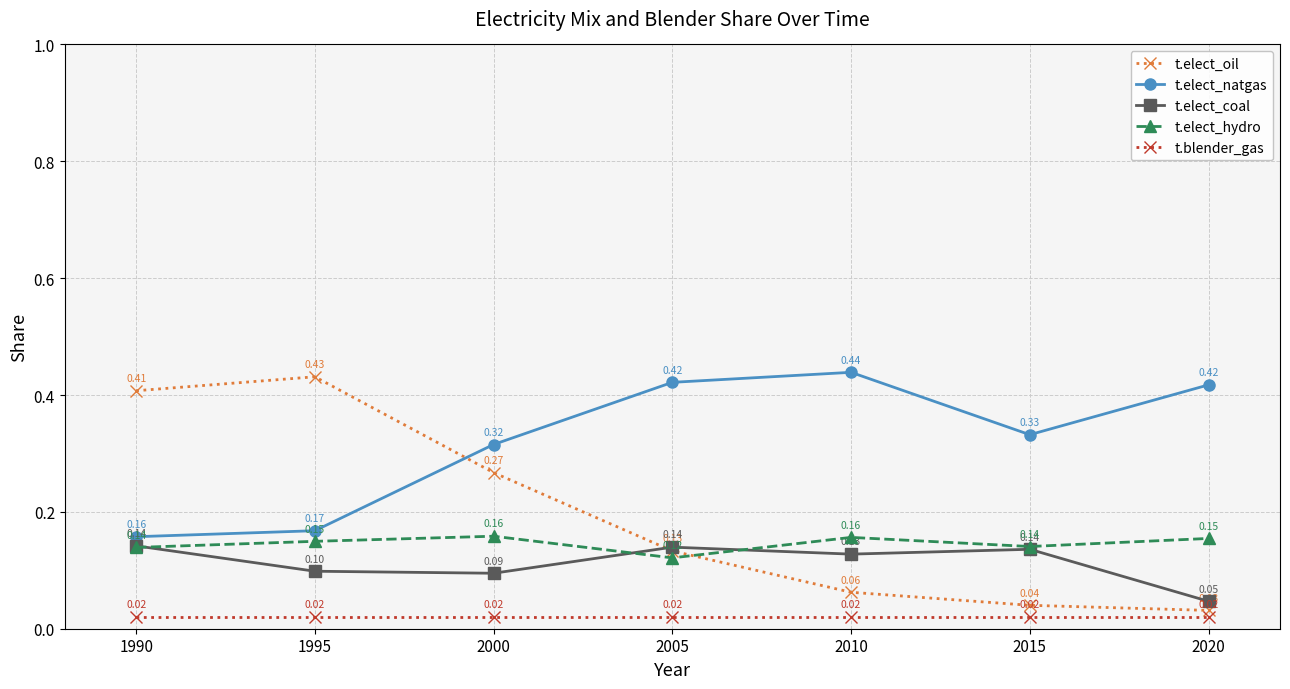

Between 2000 and 2005, which series saw the biggest shift?

t.elect_oil